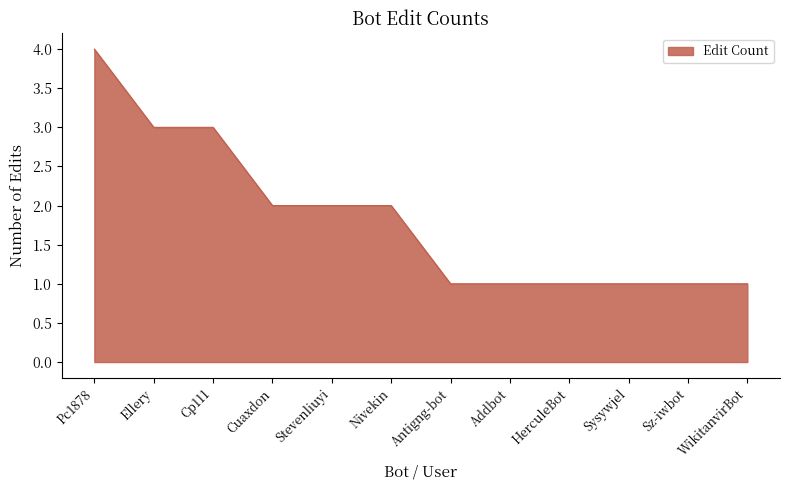

How many lines are shown in the chart?

1